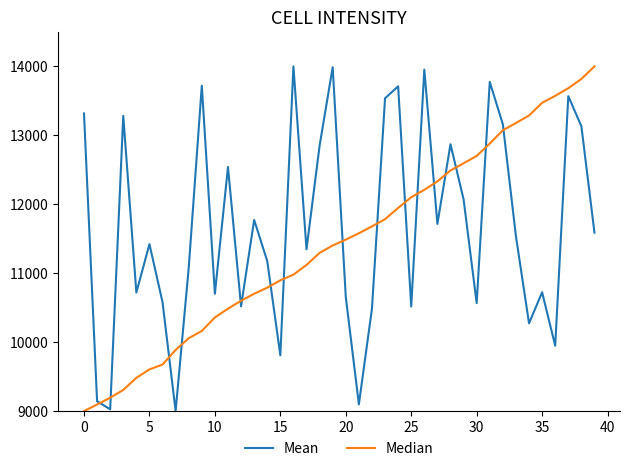

At how many categories does at least one series exceed 12157?

23